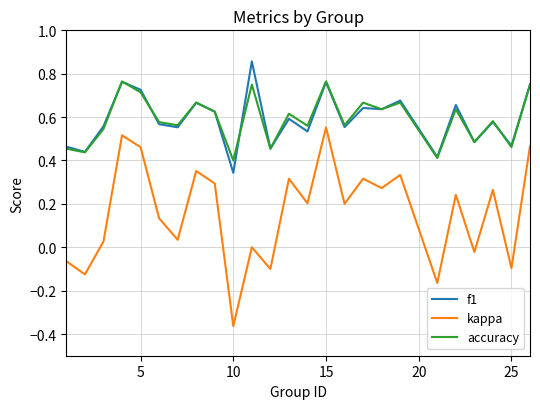

List the series in order of their peak value, highest first.

f1, accuracy, kappa